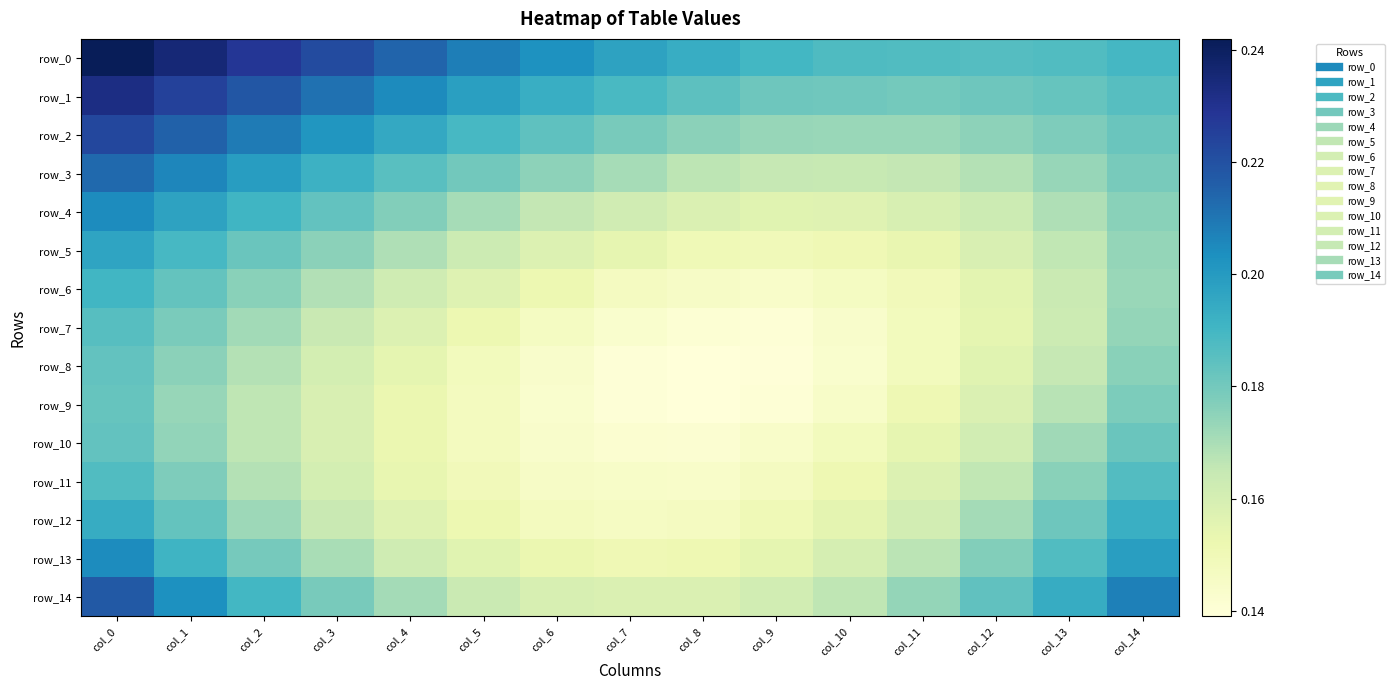

Between col_9 and col_11, which series saw the biggest shift?

row_13